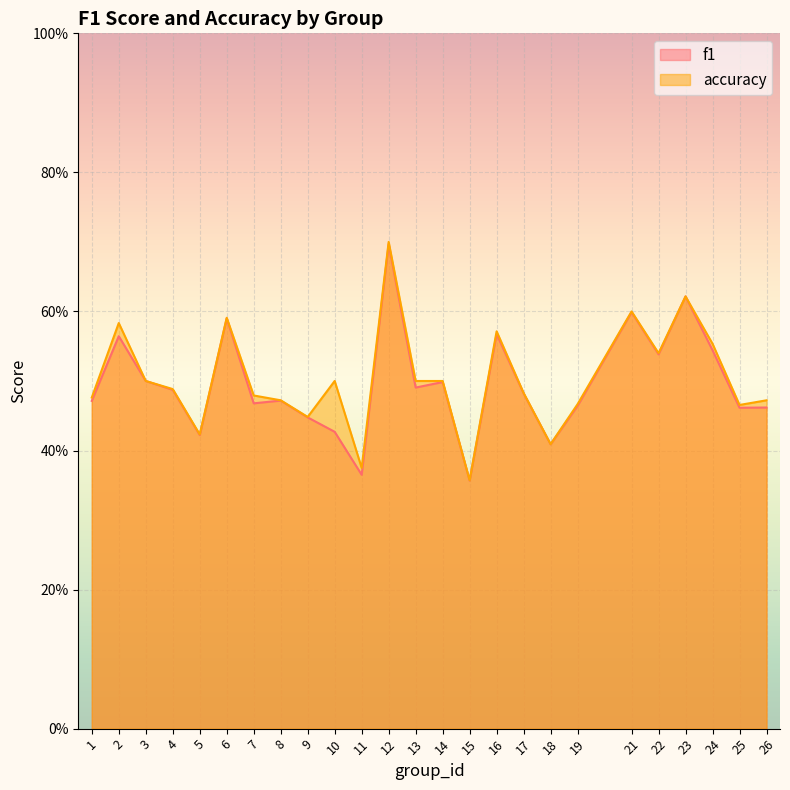

True or false: f1 and accuracy intersect in this chart.

False